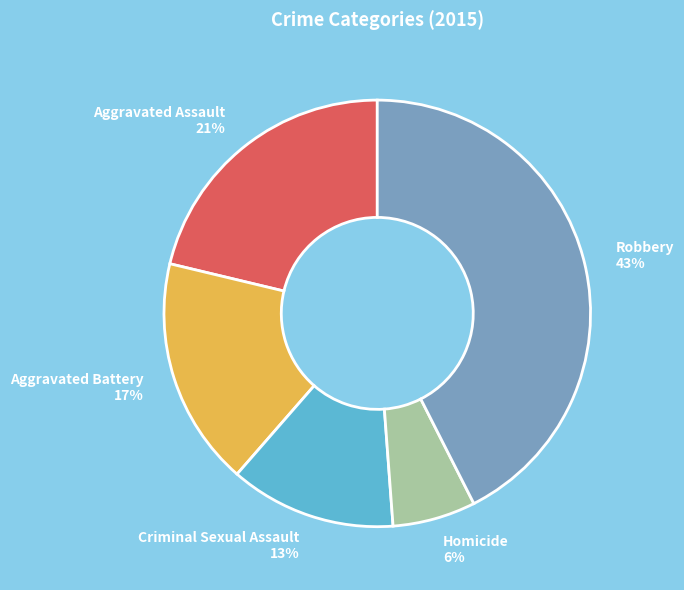

To the nearest percent, what is the combined percentage of Robbery and Aggravated Assault?

64%